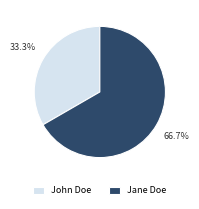

What percentage do John Doe and Jane Doe together represent?

100.0%